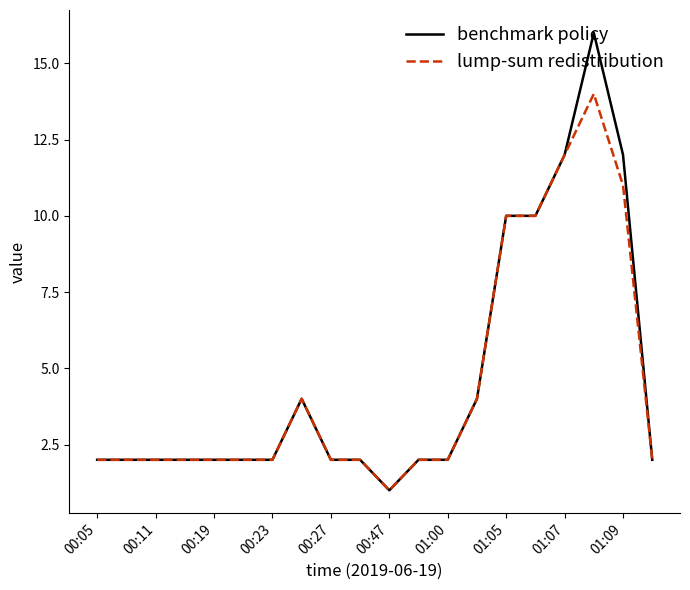

What is the maximum value for benchmark policy?

16